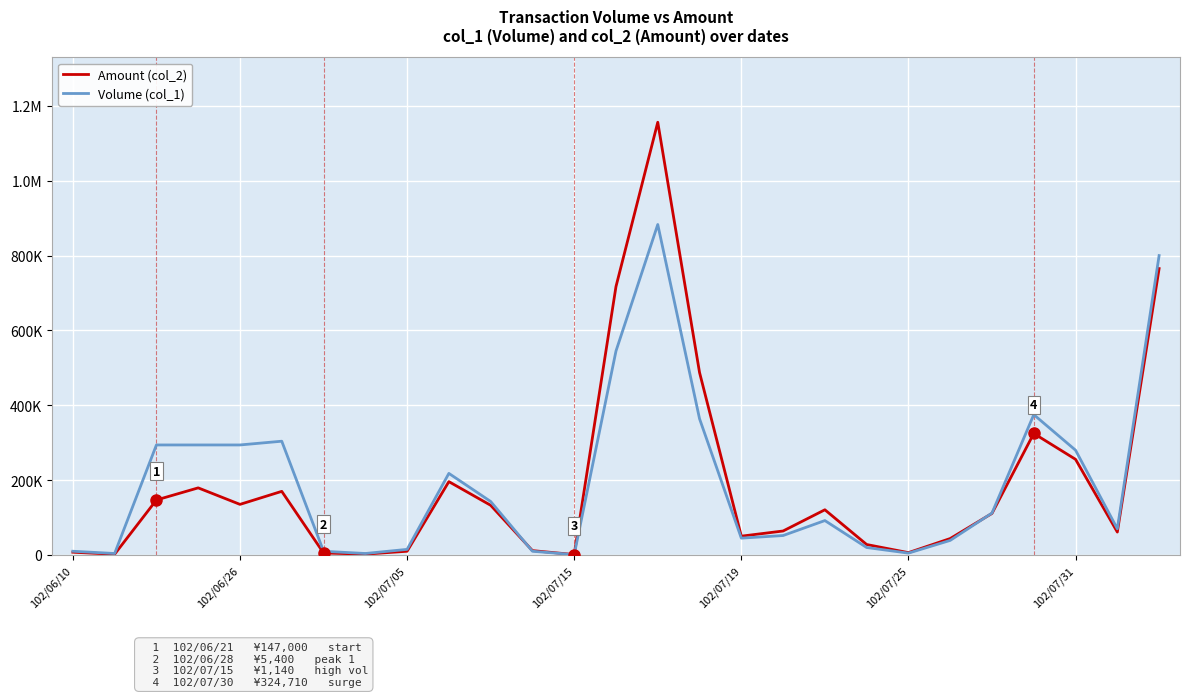

What is the difference between the maximum and minimum values in the Volume (col_1) series?

882000